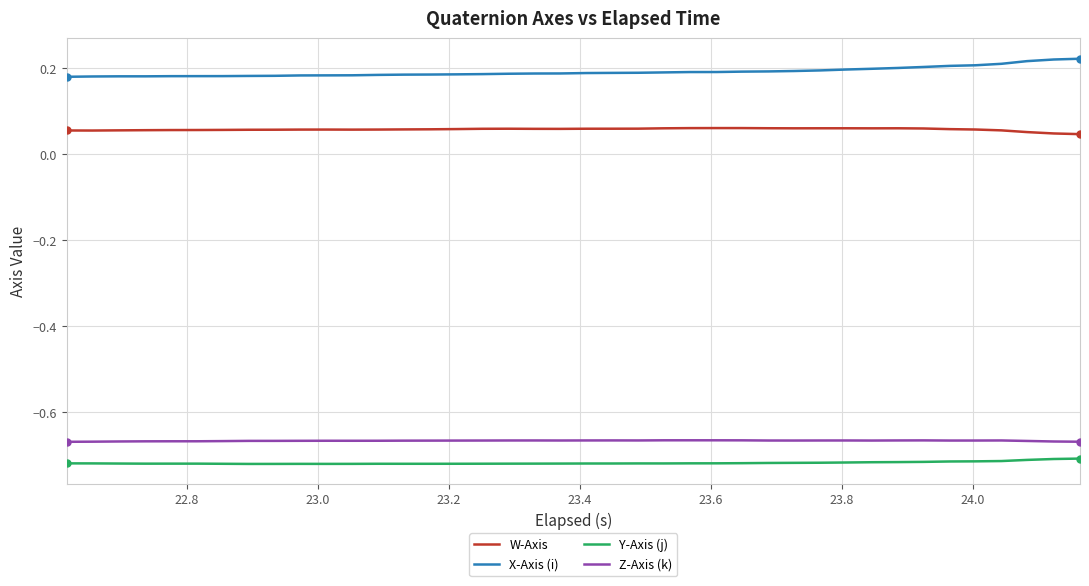

True or false: Y-Axis (j) and X-Axis (i) intersect in this chart.

False